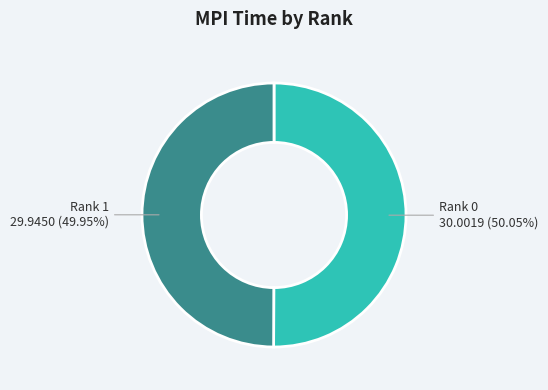

Is there a majority slice in this chart?

Yes